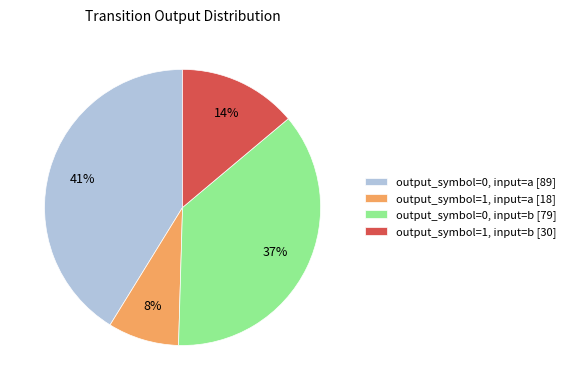

Between output_symbol=0, input=b and output_symbol=1, input=b, which is larger?

output_symbol=0, input=b